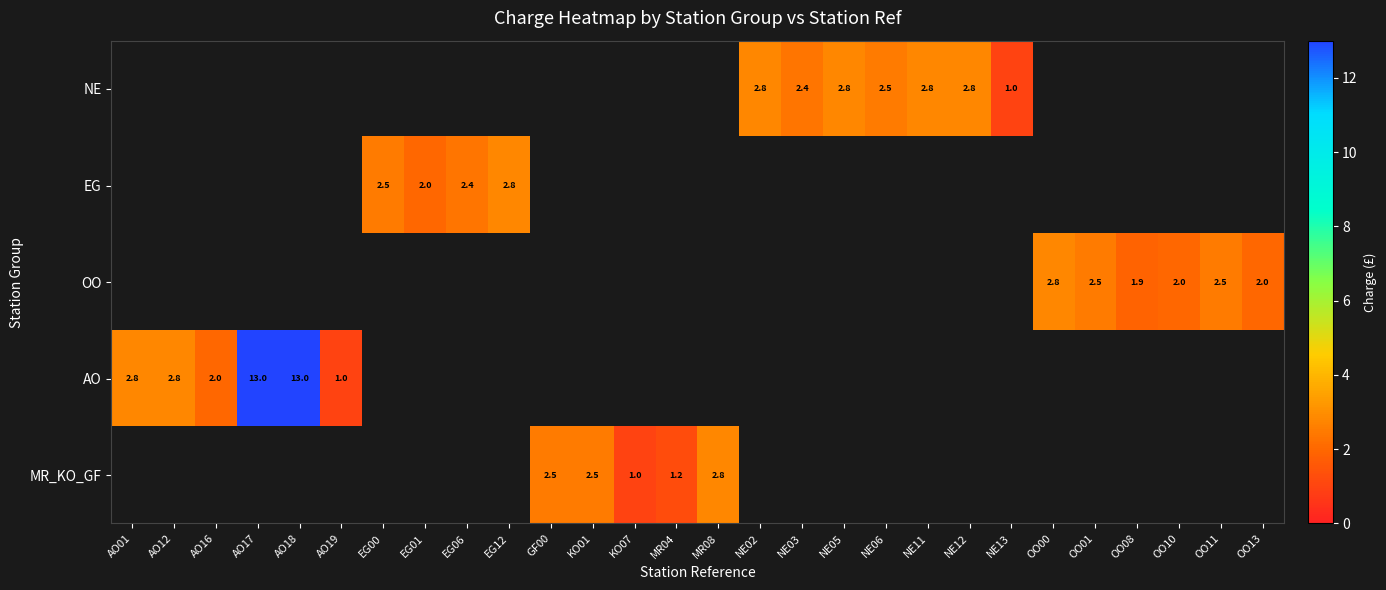

The AO series shows 2.8 at AO01. True or false?

True